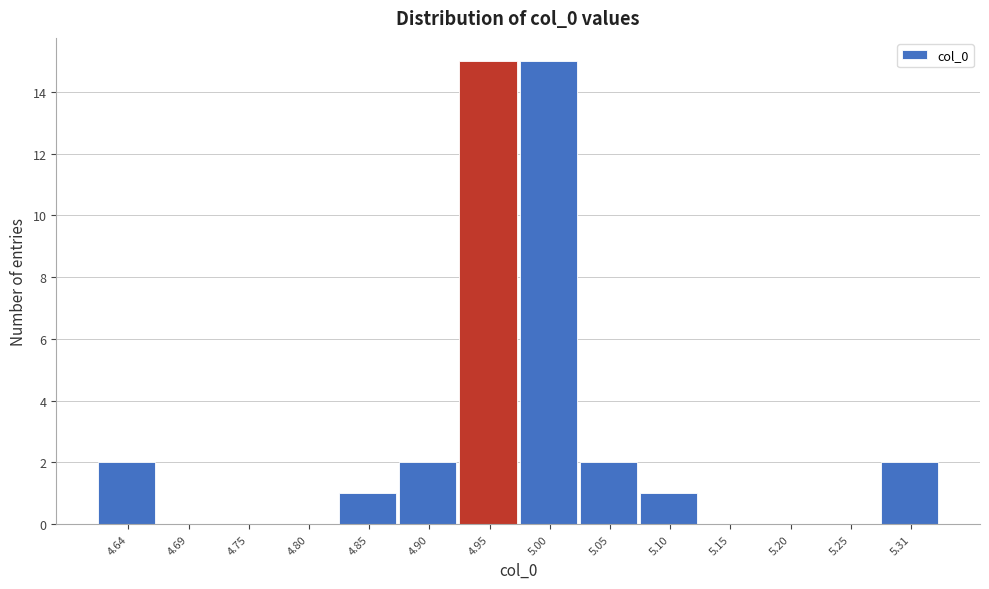

Reading right to left, what are all the values shown in this chart?

5.31=2	5.25=0	5.20=0	5.15=0	5.10=1	5.05=2	5.00=15	4.95=15	4.90=2	4.85=1	4.80=0	4.75=0	4.69=0	4.64=2